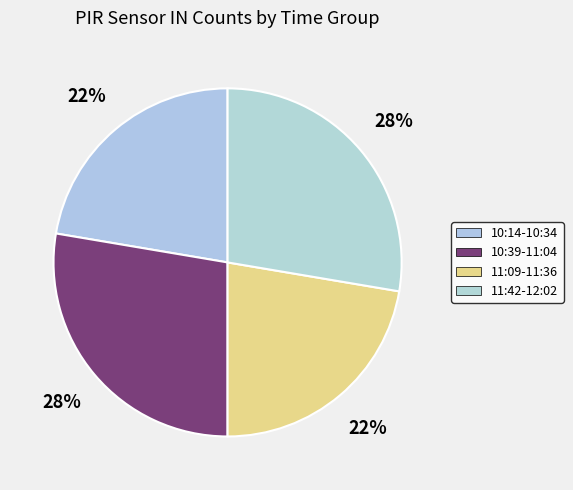

Count the number of slices in the pie.

4